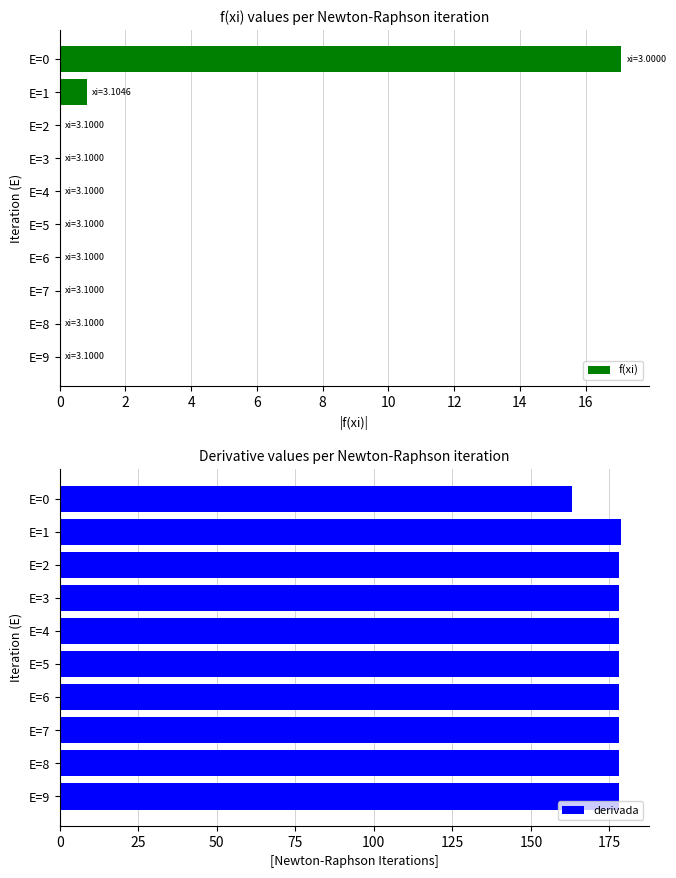

Where is f(xi) nearest to the value 8?

E=1